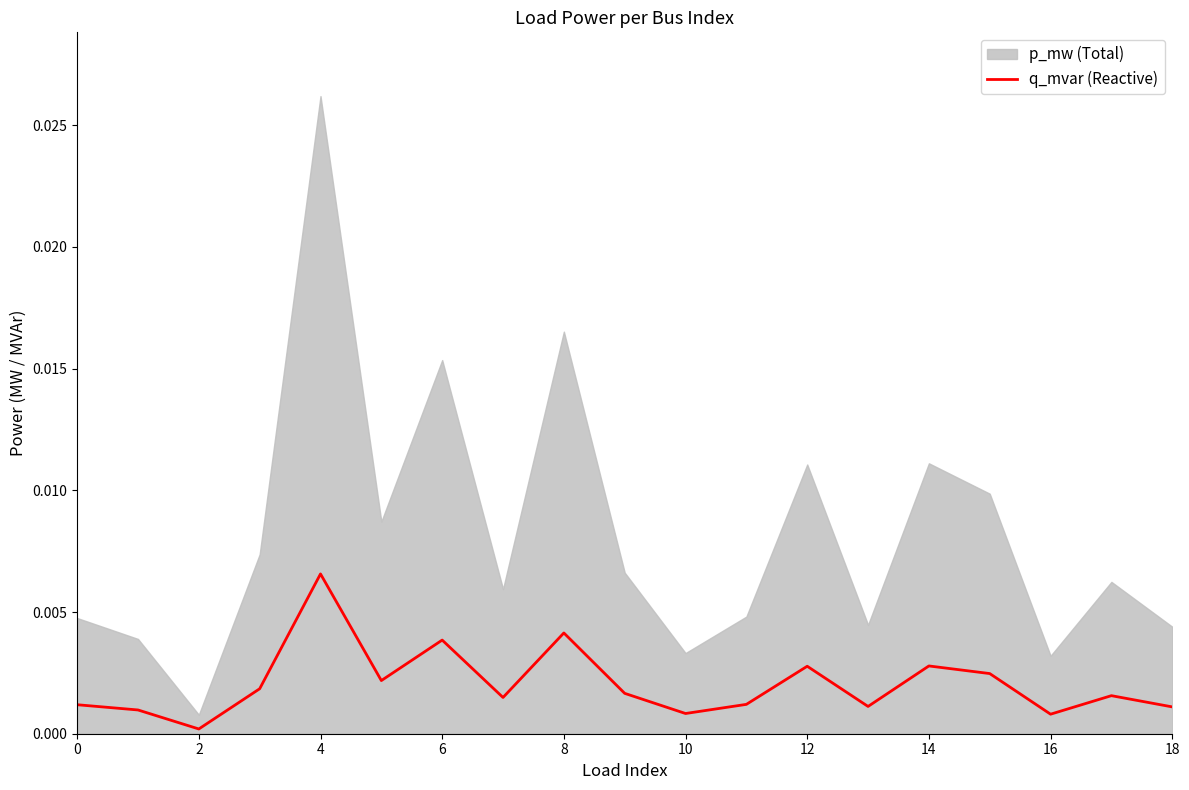

True or false: the data shows 0.0 at 17.

False